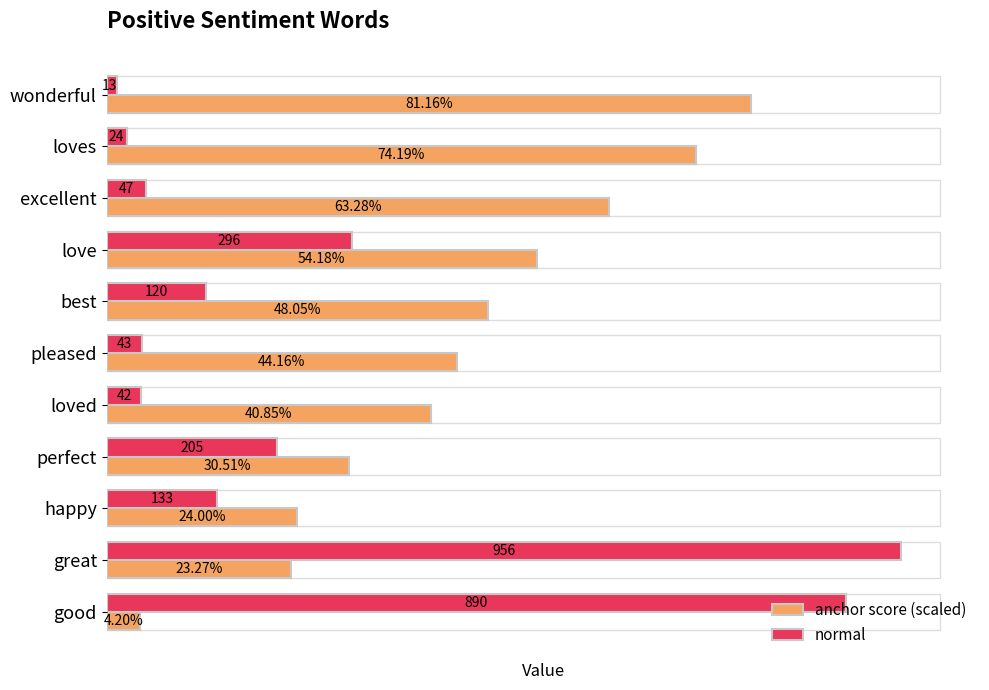

At which category is the sum across all series the highest?

great